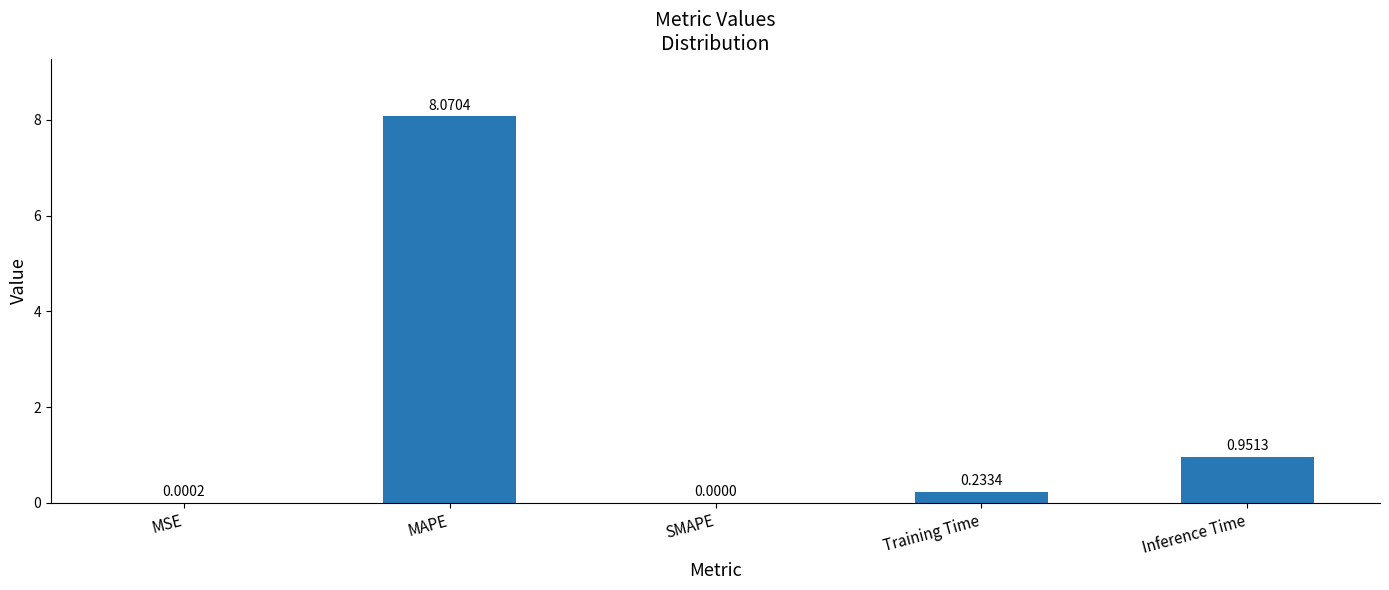

What is the change in value from MAPE to SMAPE?

-8.1